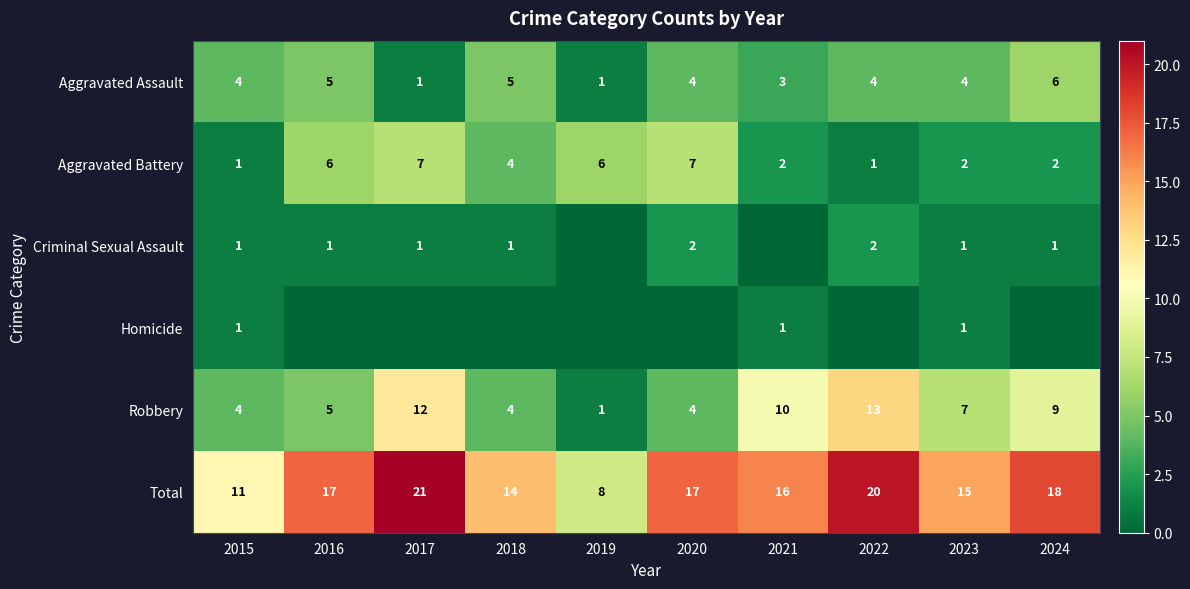

What is the total value across all series at 2023?

30